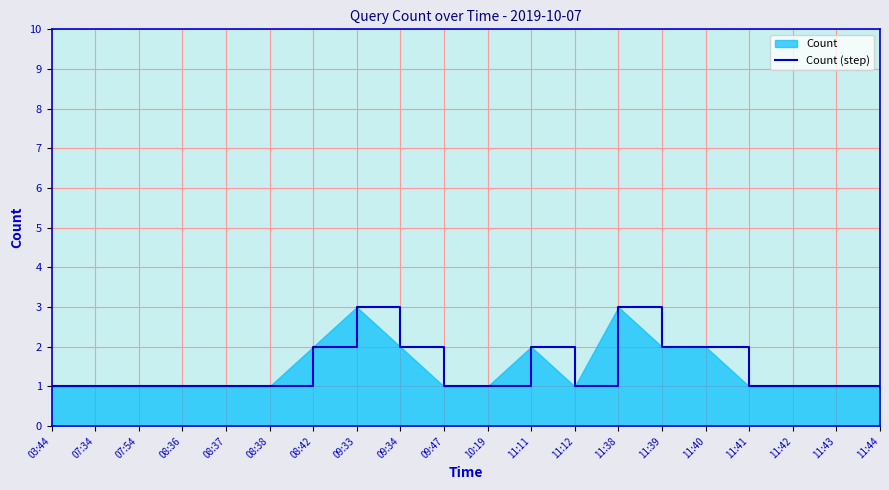

What is the label of the 17th point from the left?

11:41